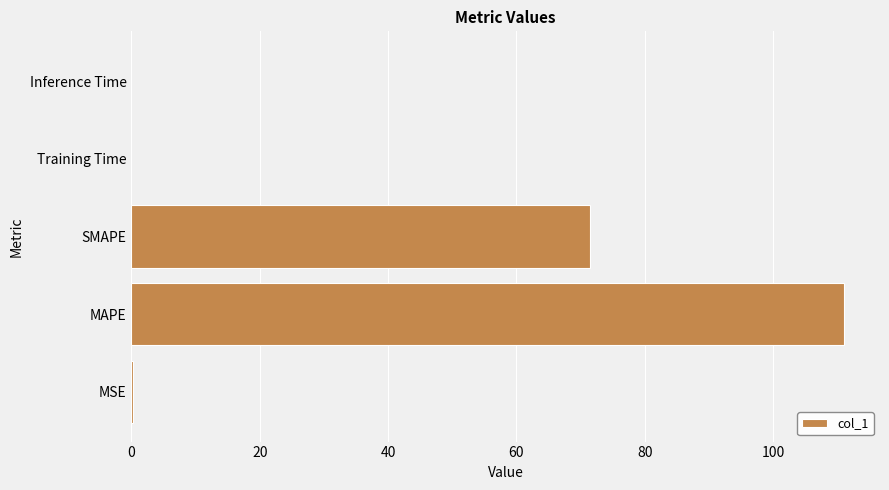

What is the change in value from MAPE to SMAPE?

-39.7